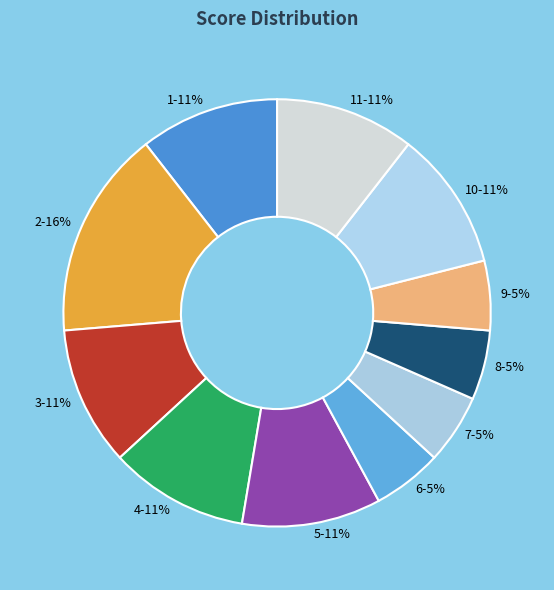

To the nearest percent, what percentage of the pie is 1?

11%